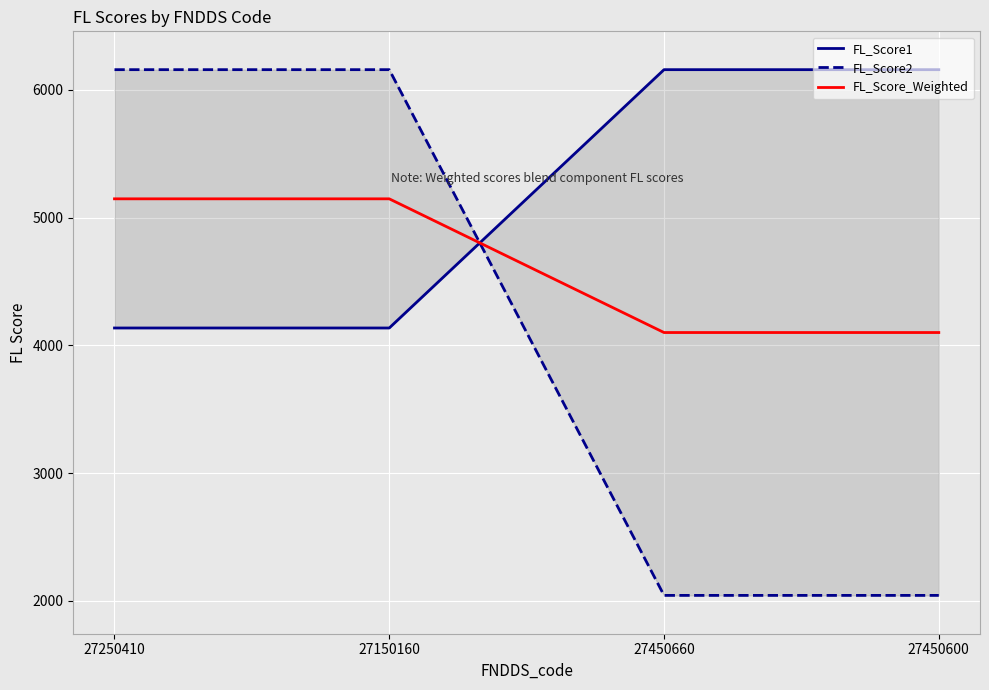

What is the difference between the maximum and minimum values in the FL_Score2 series?

4115.0